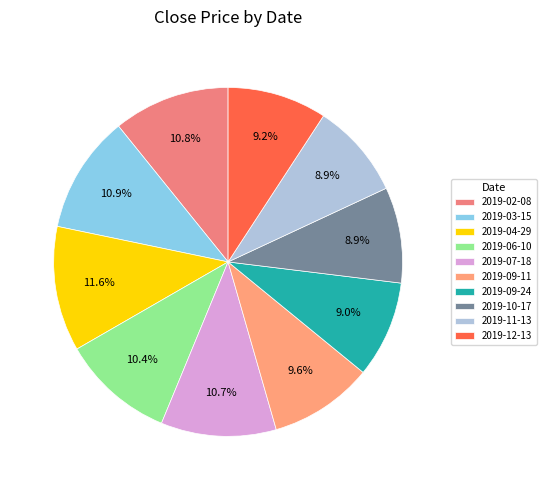

Does any single category account for the majority?

No